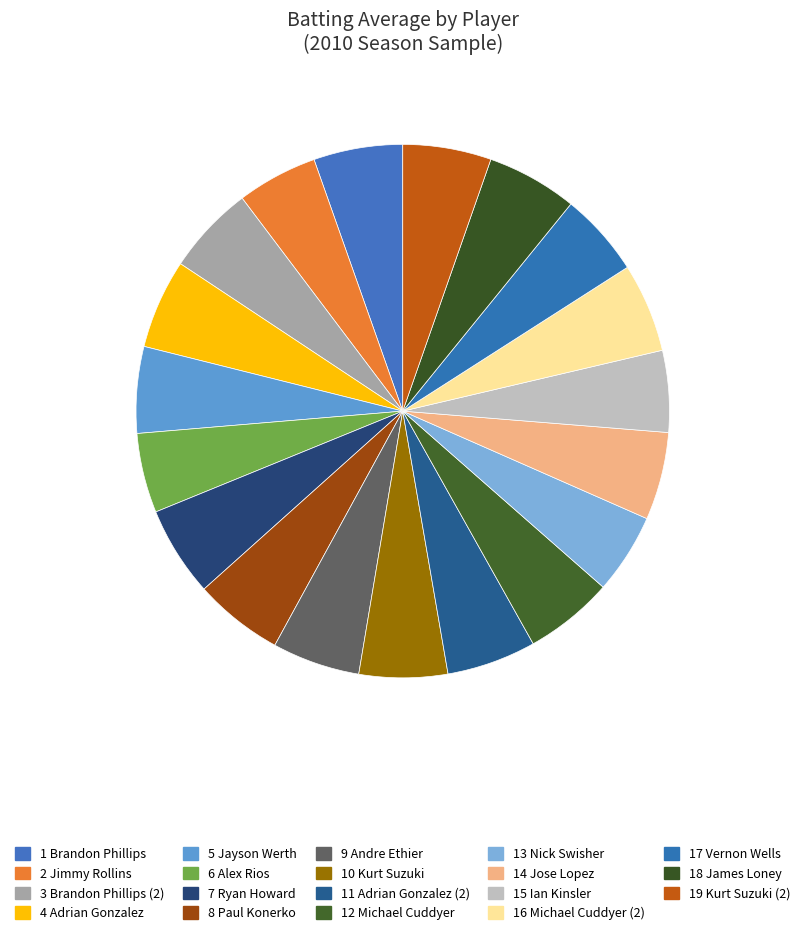

Which category has the biggest portion of the pie?

James Loney